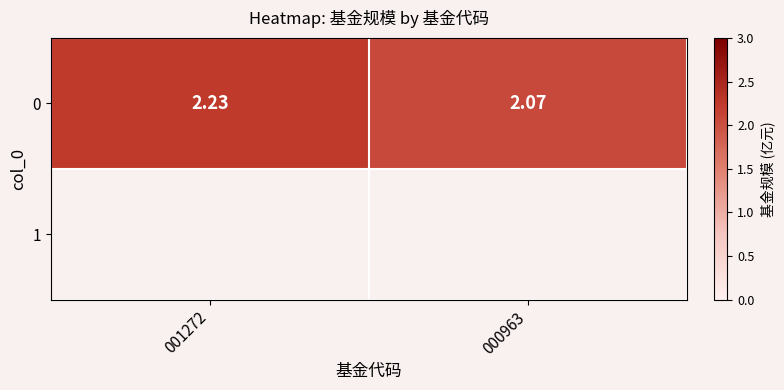

True or false: 0 has a value of 2.1 at 000963.

True